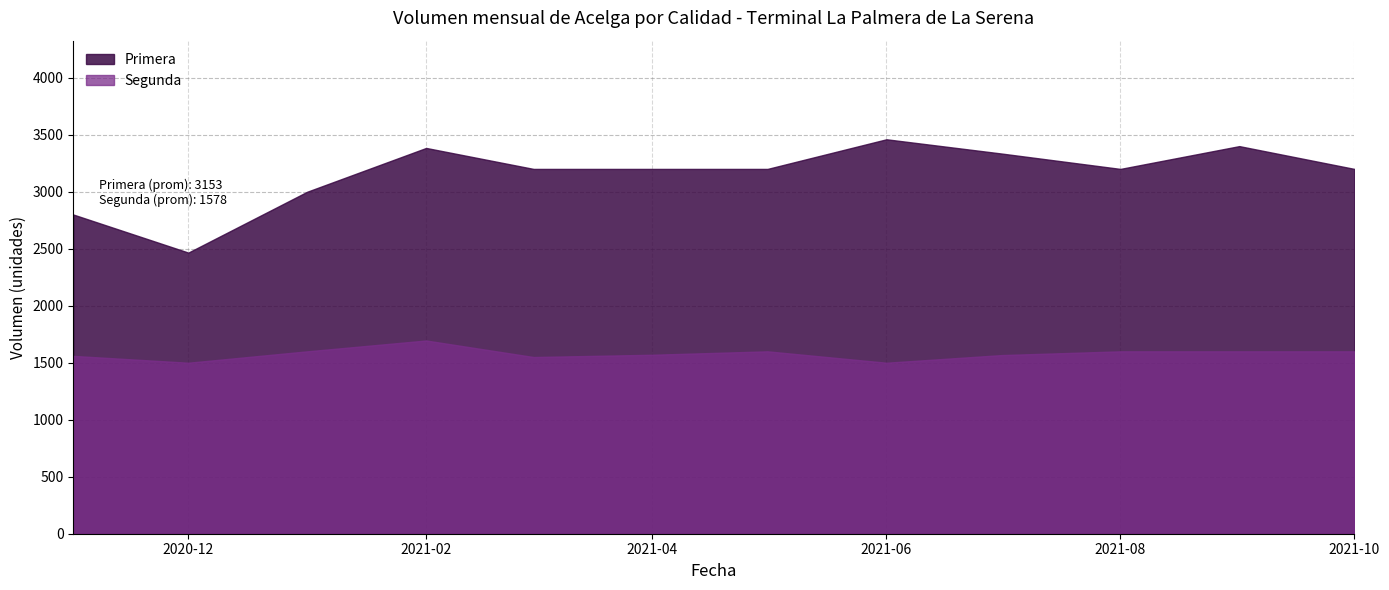

Reading left to right, what are all the values shown in this chart?

Primera: 2020-11=2800	2020-12=2466	2021-01=3000	2021-02=3384	2021-03=3200	2021-04=3200	2021-05=3200	2021-06=3460	2021-07=3335	2021-08=3200	2021-09=3400	2021-10=3200
Segunda: 2020-11=1560	2020-12=1500	2021-01=1600	2021-02=1695	2021-03=1550	2021-04=1570	2021-05=1600	2021-06=1500	2021-07=1567	2021-08=1600	2021-09=1600	2021-10=1600